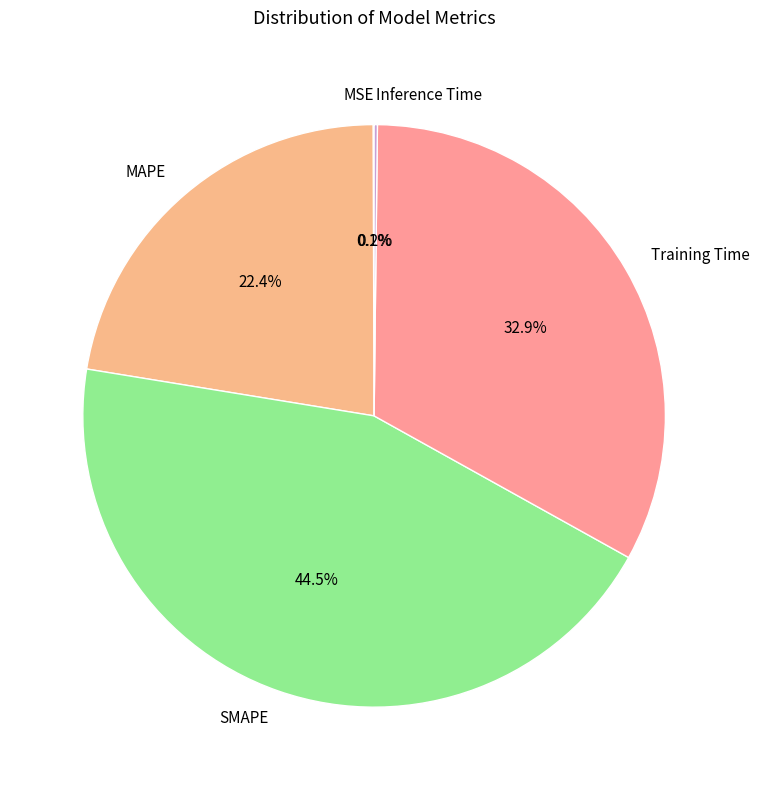

What is the ratio of the value at MAPE to the value at Training Time?

0.7